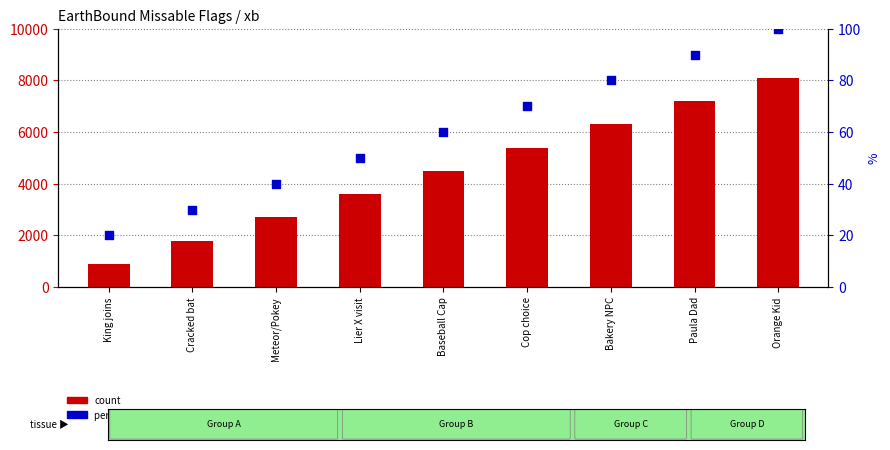

Is the value of count at Orange Kid greater than the value of percentile rank within the sample at Cracked bat?

Yes